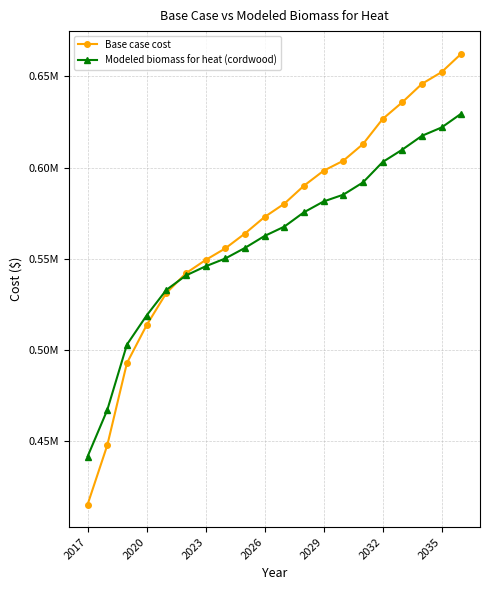

What is the value of the Base case cost point at the 3rd from the left?

492918.4